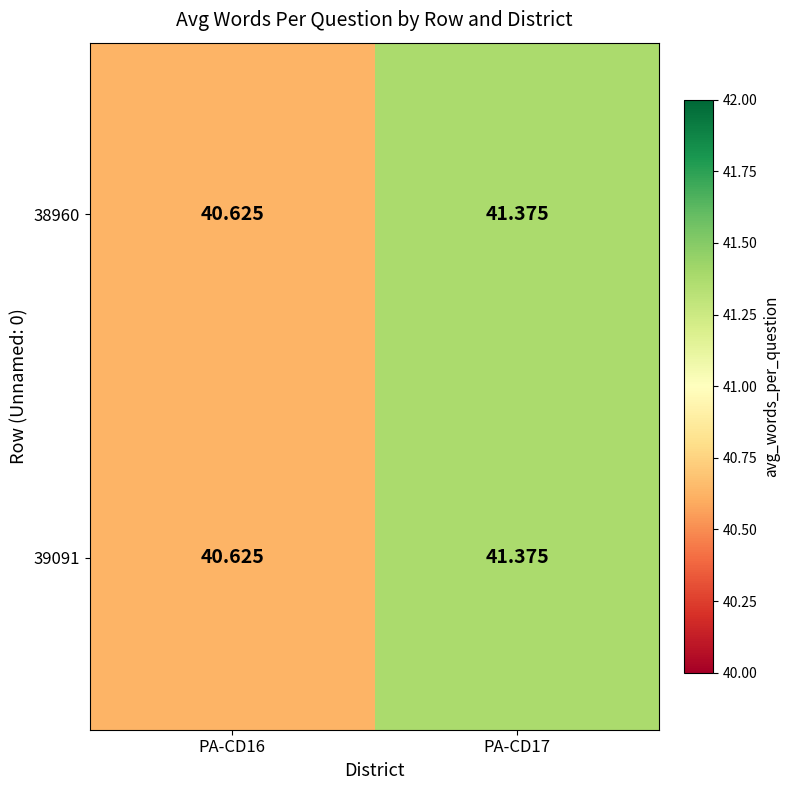

Is the value of 39091 at PA-CD16 greater than the value of 38960 at PA-CD17?

No